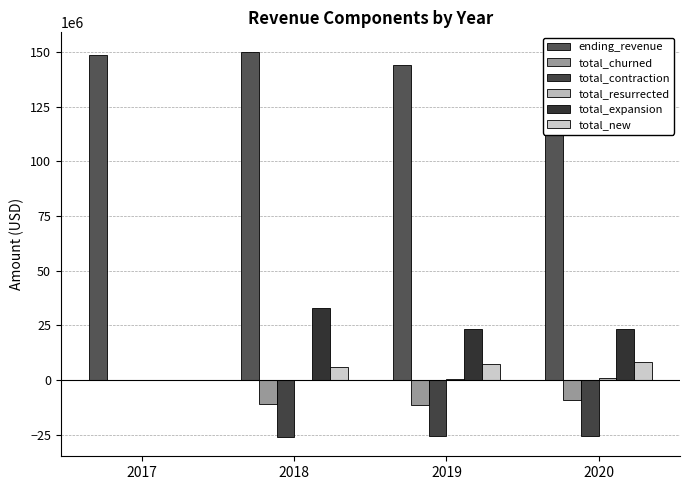

Is it true that total_contraction equals -25580159.6 at 2020?

True